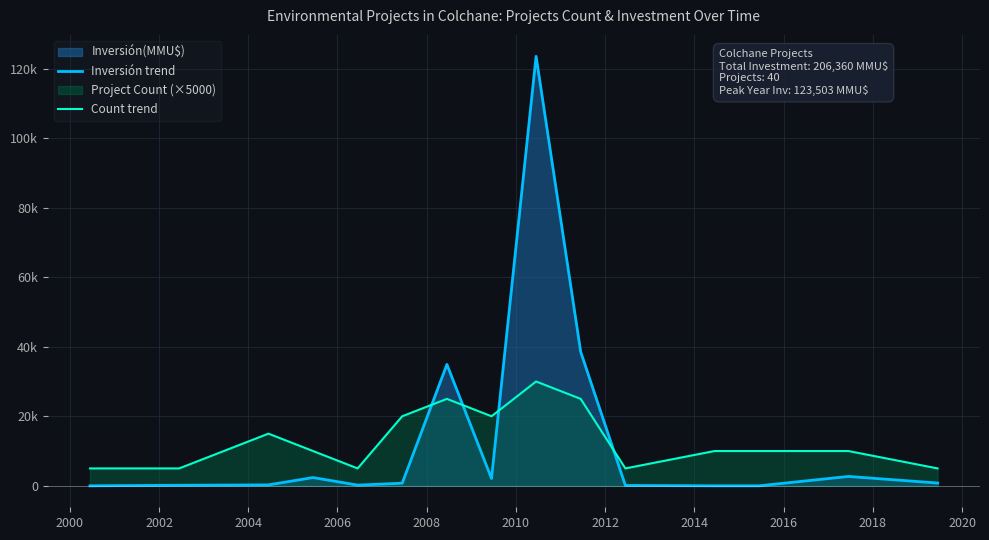

What is the label of the 11th point from the right?

2006